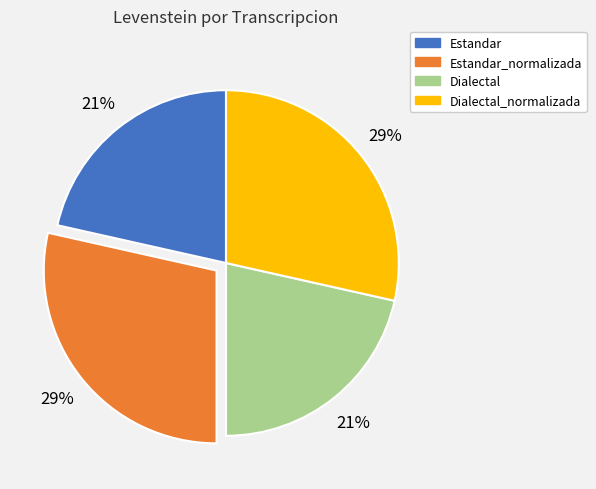

Does any single category account for the majority?

No